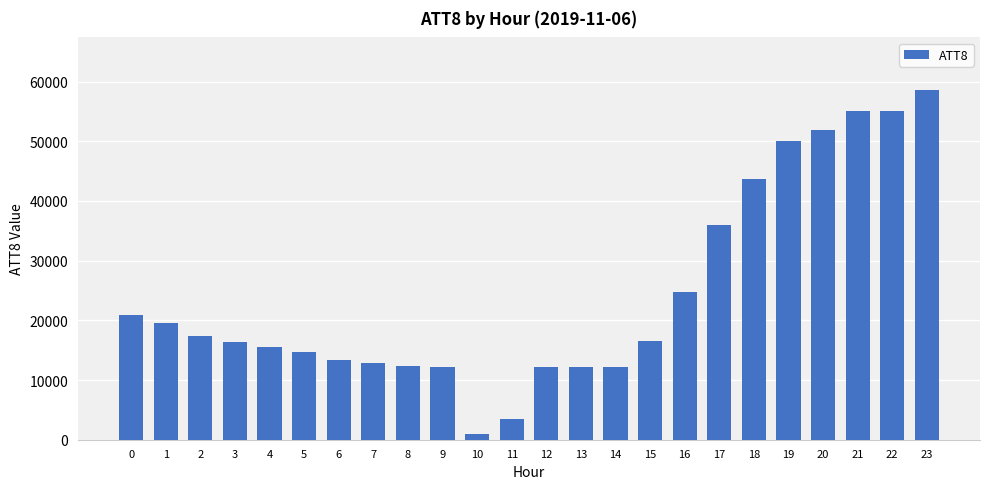

What is the difference between the values at 2 and 14?

5200